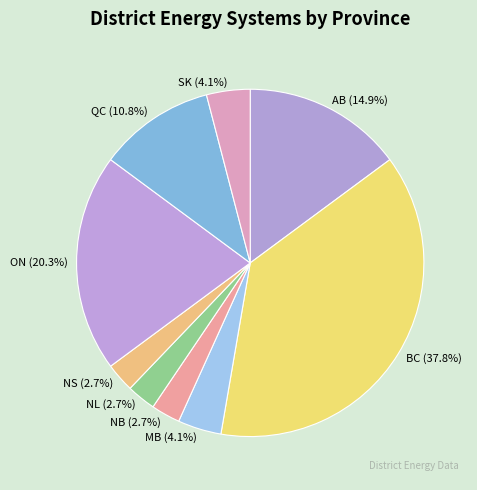

Does BC represent more than half of the total?

No